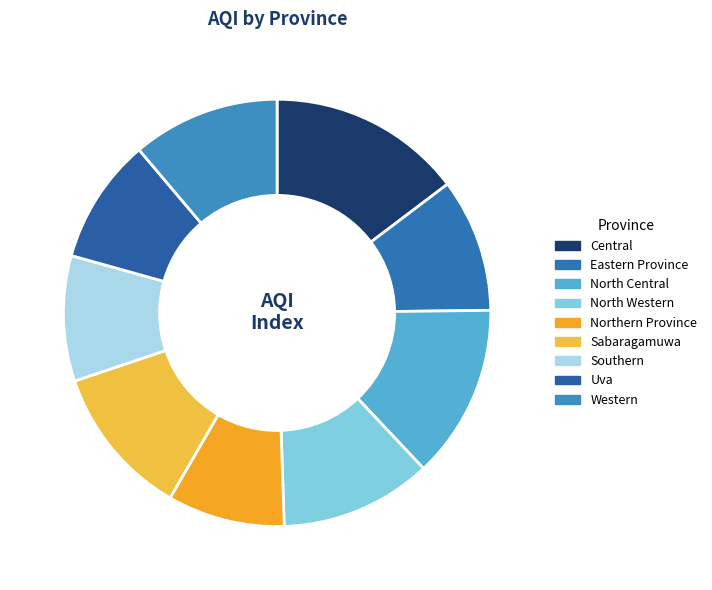

What is the change in value from Southern to Western?

+11